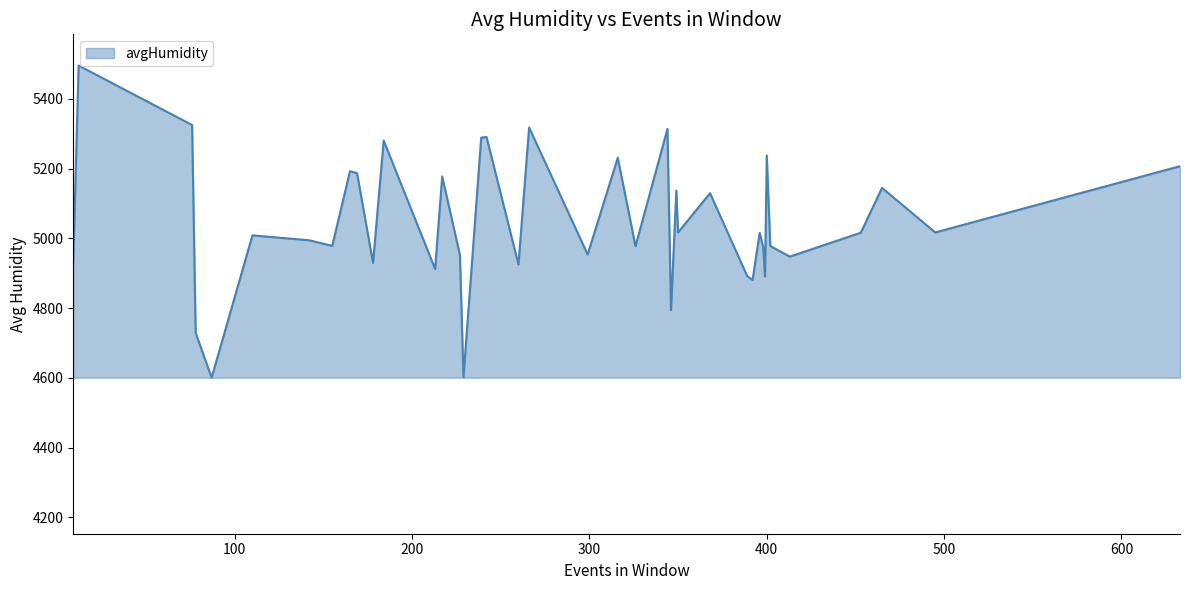

What is the minimum value shown in the chart?

4600.3